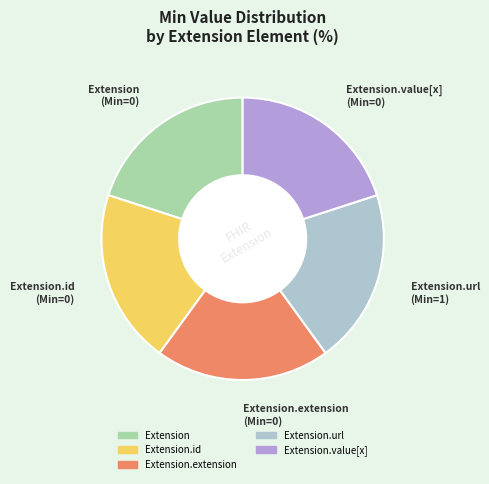

Is there any slice that represents more than half of the pie?

No